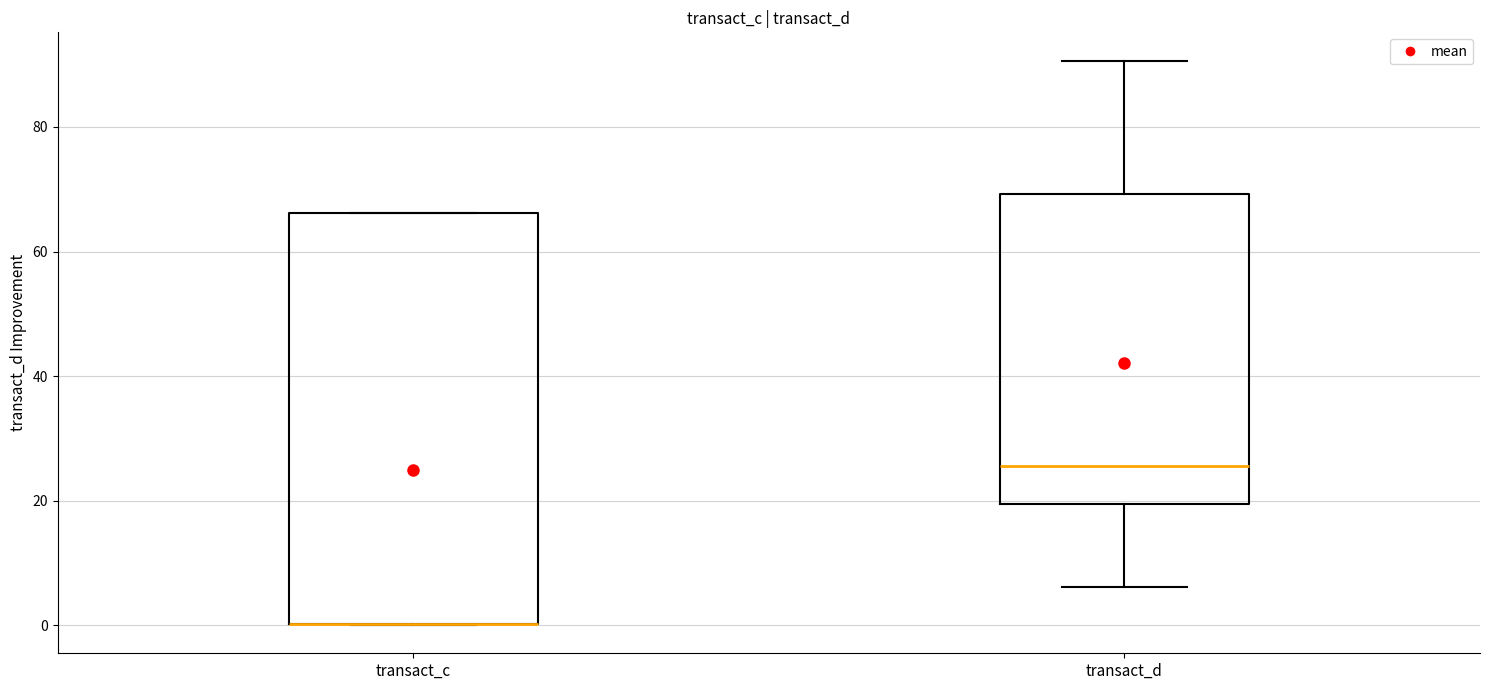

Which box is the tallest, from its lower edge to its upper edge?

transact_c